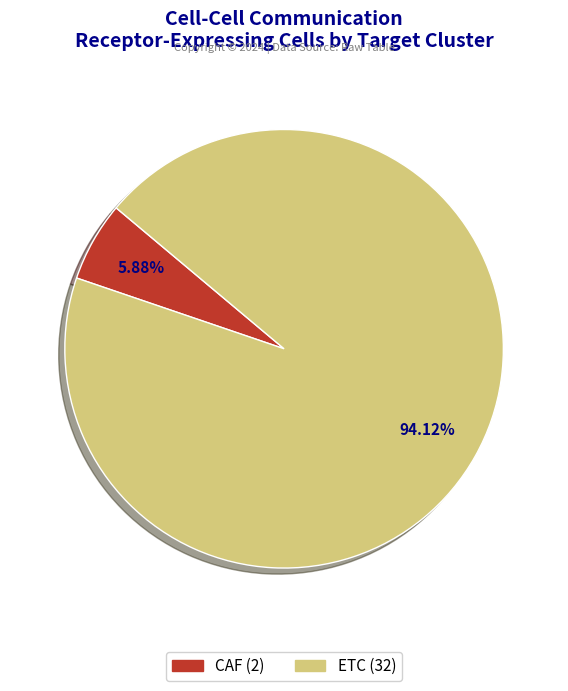

What percentage is the CAF slice, to the nearest percent?

6%